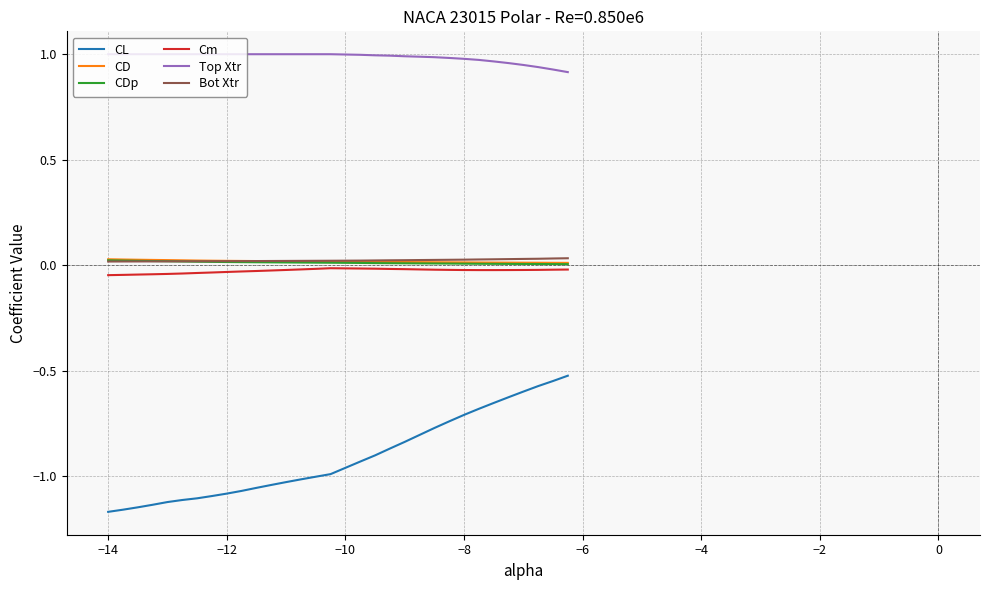

True or false: CD and CL cross at least once.

False